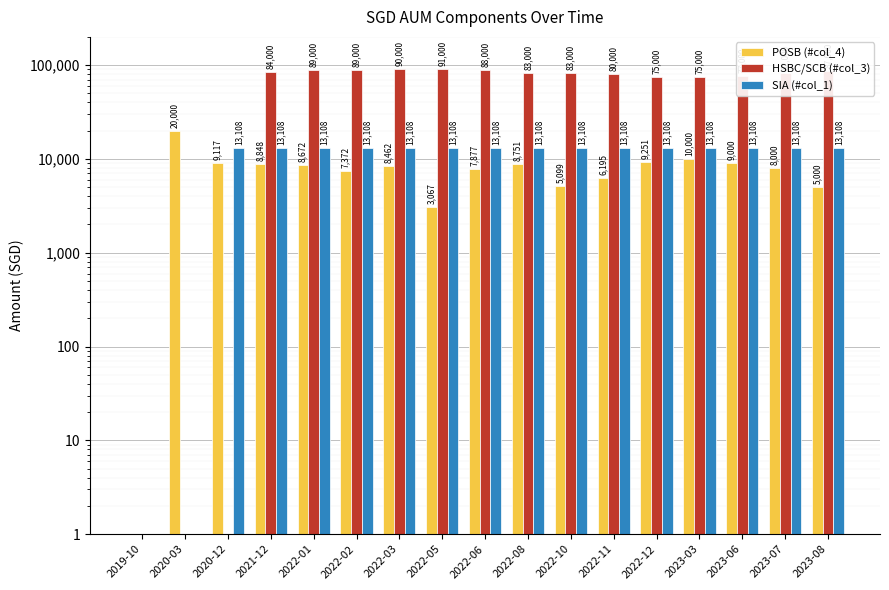

What is the label of the 8th bar from the right?

2022-08